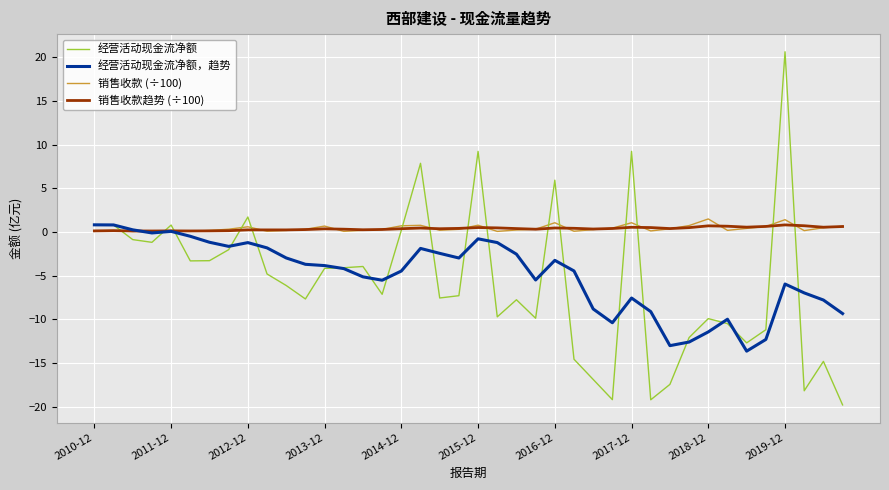

What is the sum of all 经营活动现金流净额 values?

-230.4